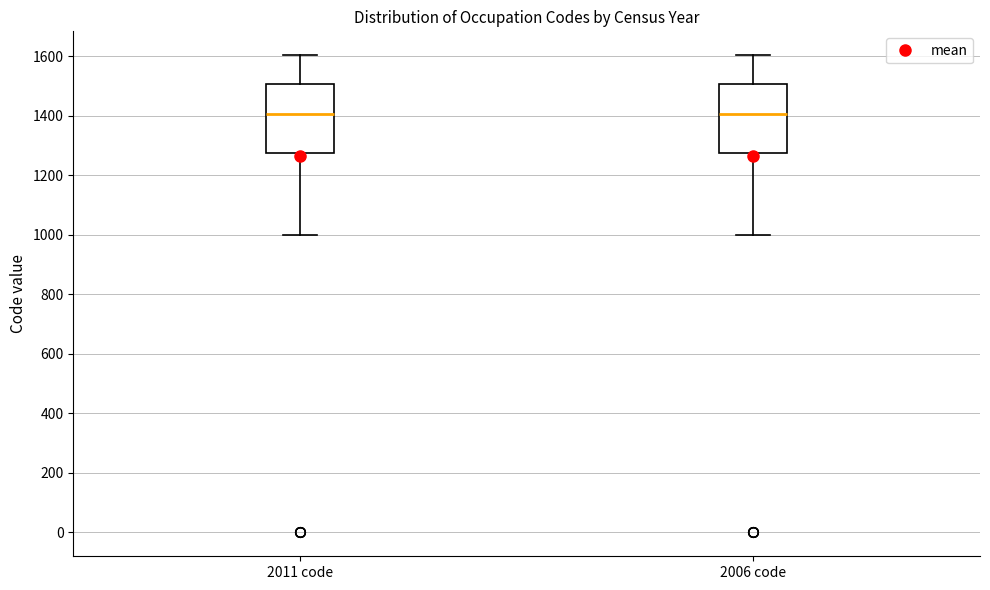

Reading left to right, transcribe this box plot: for each box, give where its median line is, the range the box spans, and where its two whiskers end, as read against the y-axis. The values are not printed on the chart, so give them approximately, as read against the axis.

2011 code: median 1400, box 1280 to 1500, whiskers 1000 to 1600
2006 code: median 1400, box 1280 to 1500, whiskers 1000 to 1600